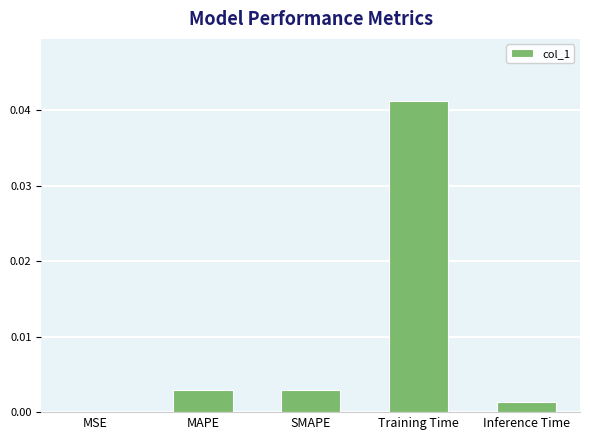

Is it true that the value at MAPE is 0.0?

True